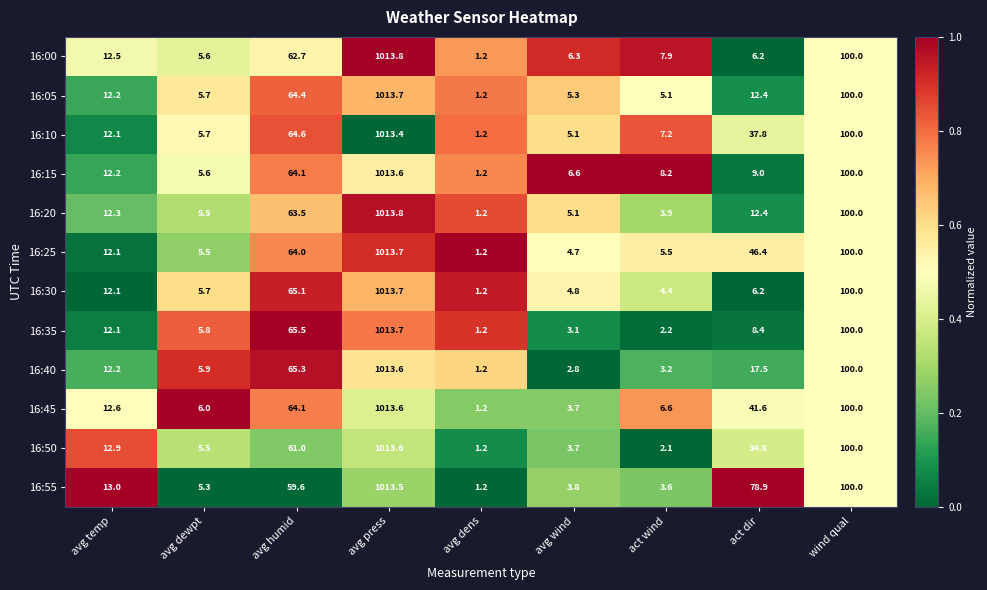

Which label corresponds to the smallest value in the chart?

avg dens